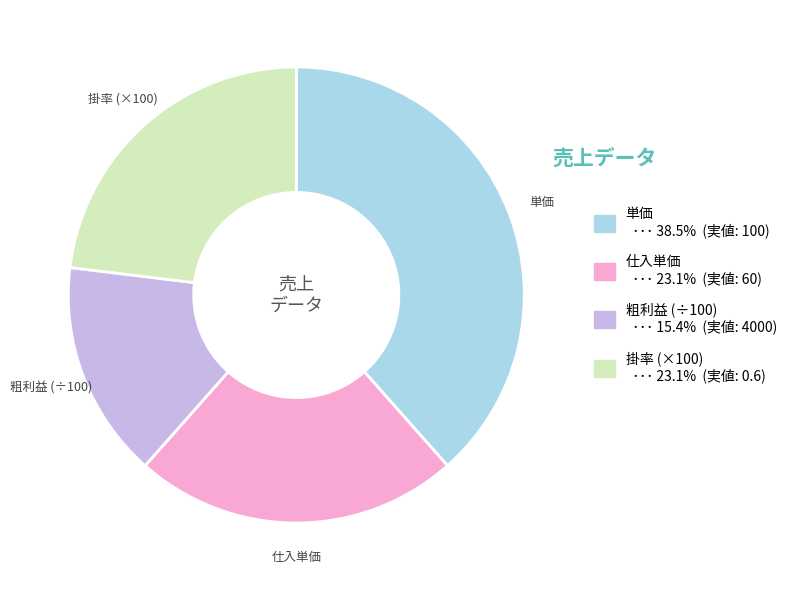

Approximately how many times larger is the value at 仕入単価 compared to 単価?

0.6